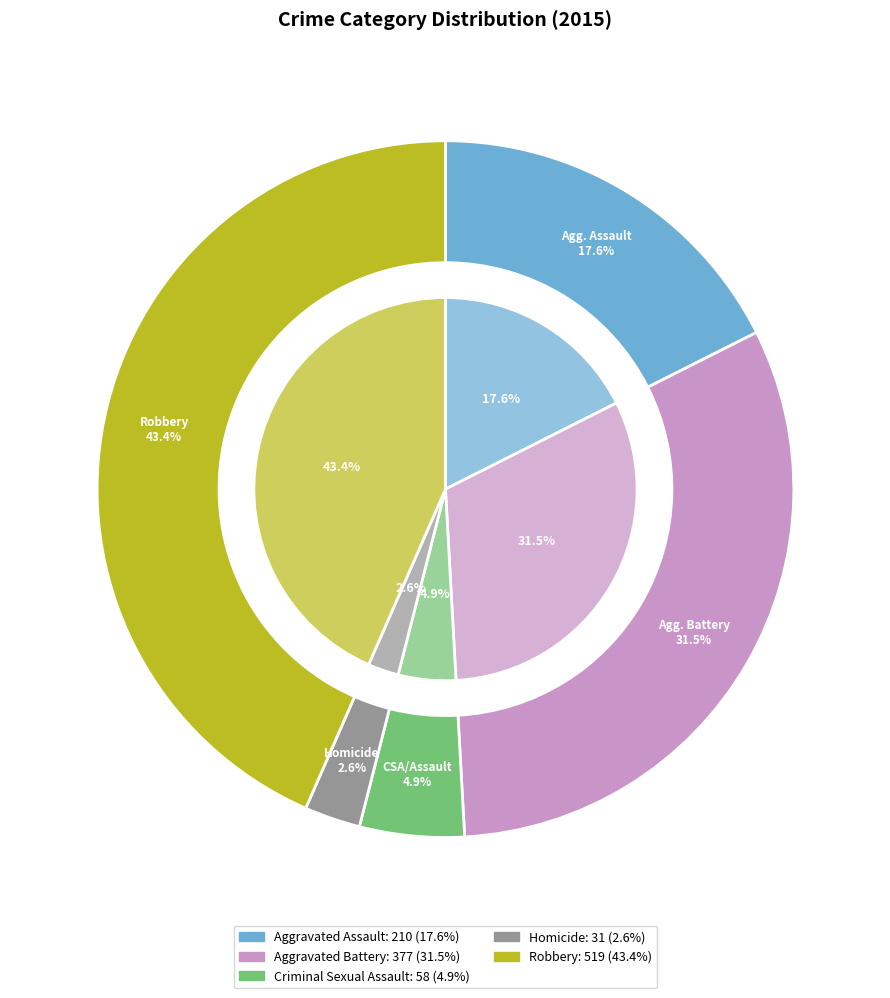

To the nearest percent, what percentage of the pie is Aggravated Assault?

18%